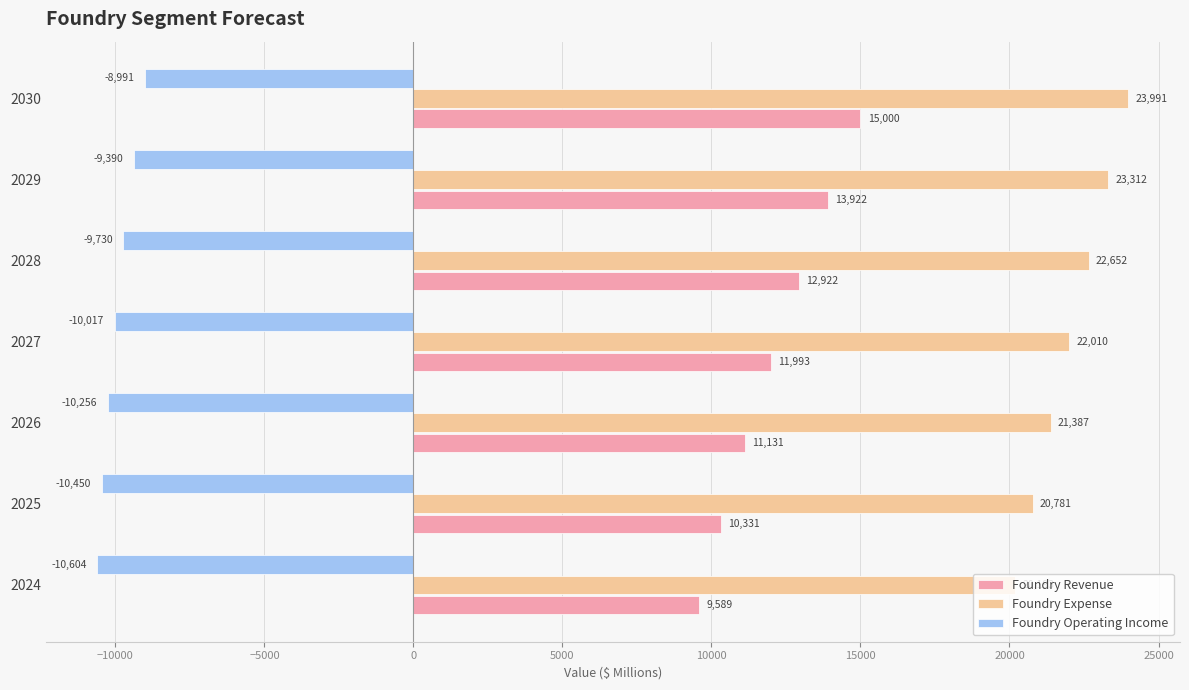

What is the average value of the Foundry Operating Income series?

-9919.7